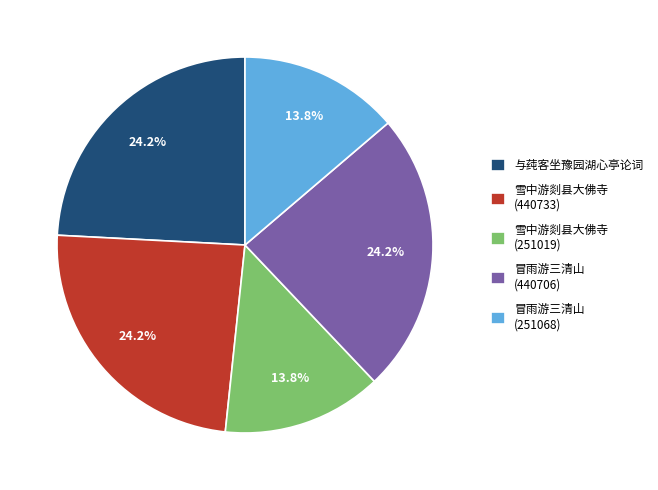

Combined, do 雪中游剡县大佛寺 (251019) and 雪中游剡县大佛寺 (440733) account for over 50%?

No